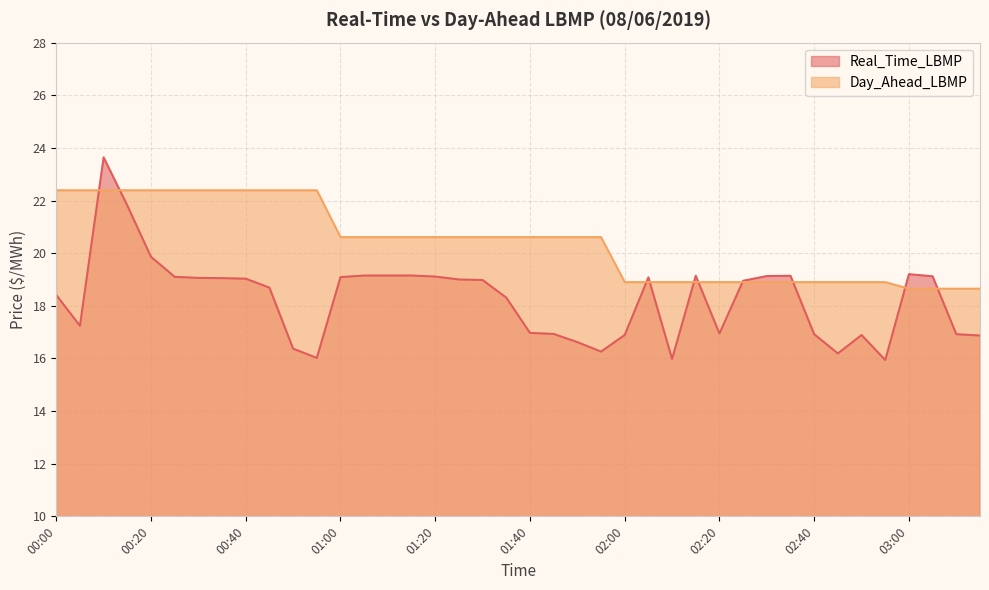

What position from the right is 01:05?

27